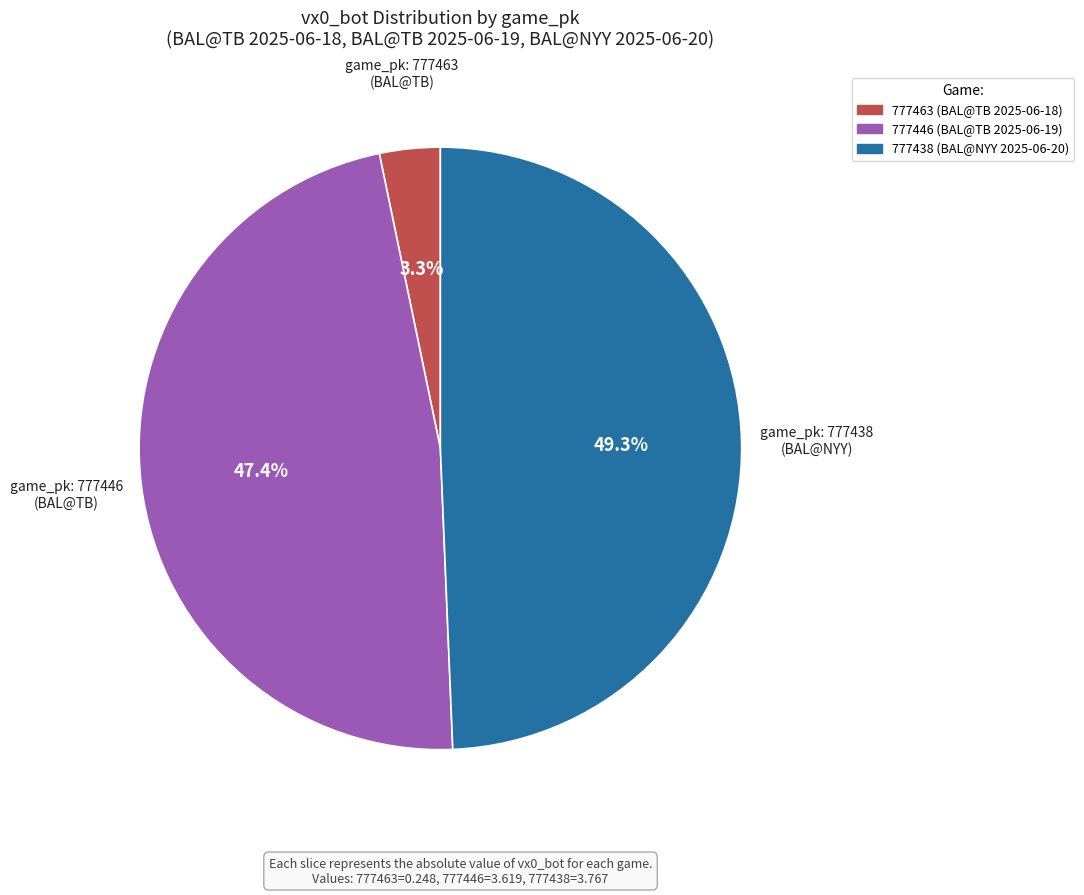

How much of the chart is everything except 777446?

52.6%